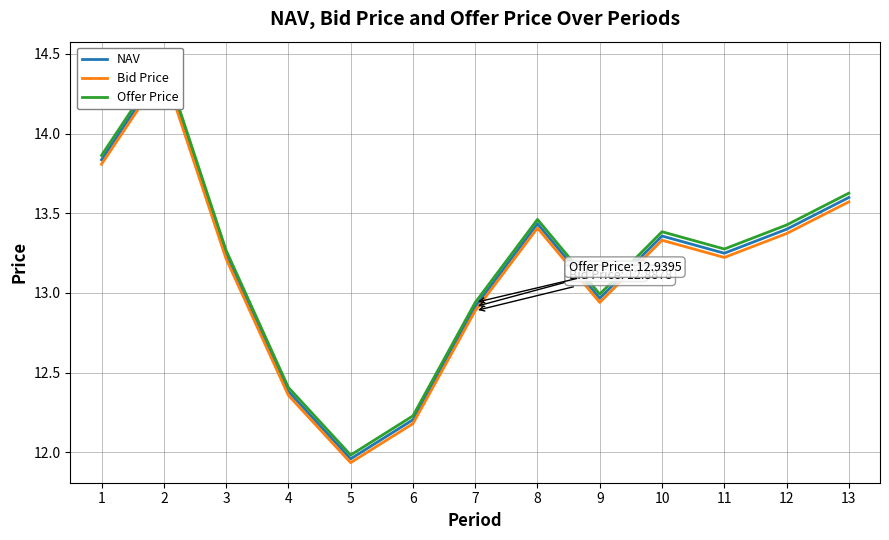

What is the sum of the NAV values at 11 and 1?

27.1